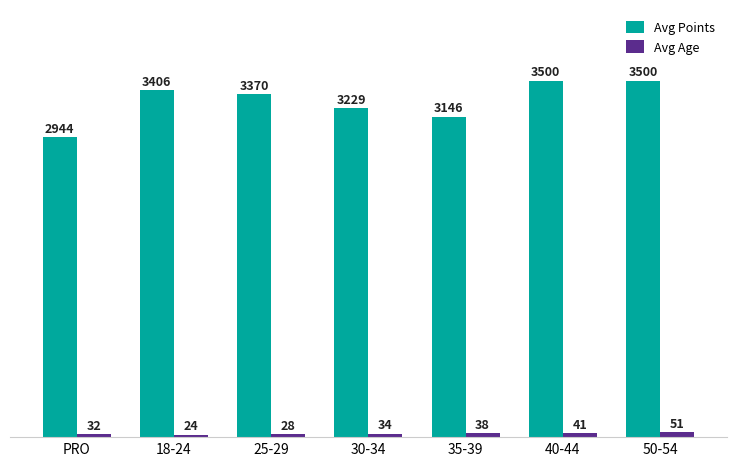

Where is Avg Age nearest to the value 37?

35-39